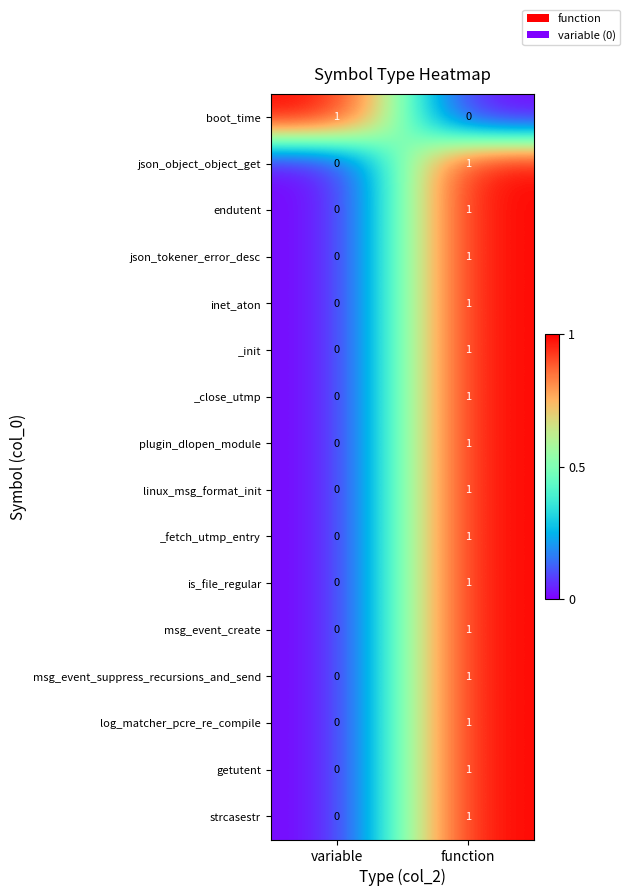

The linux_msg_format_init series shows 0 at variable. True or false?

True